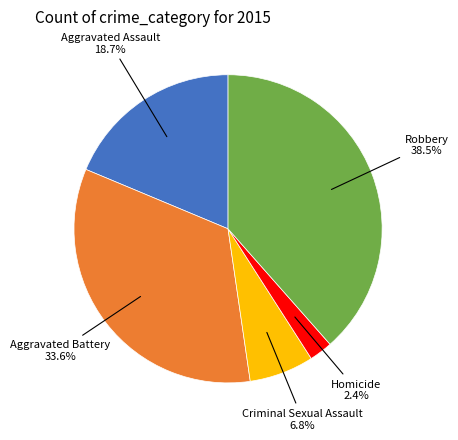

Count the number of slices in the pie.

5